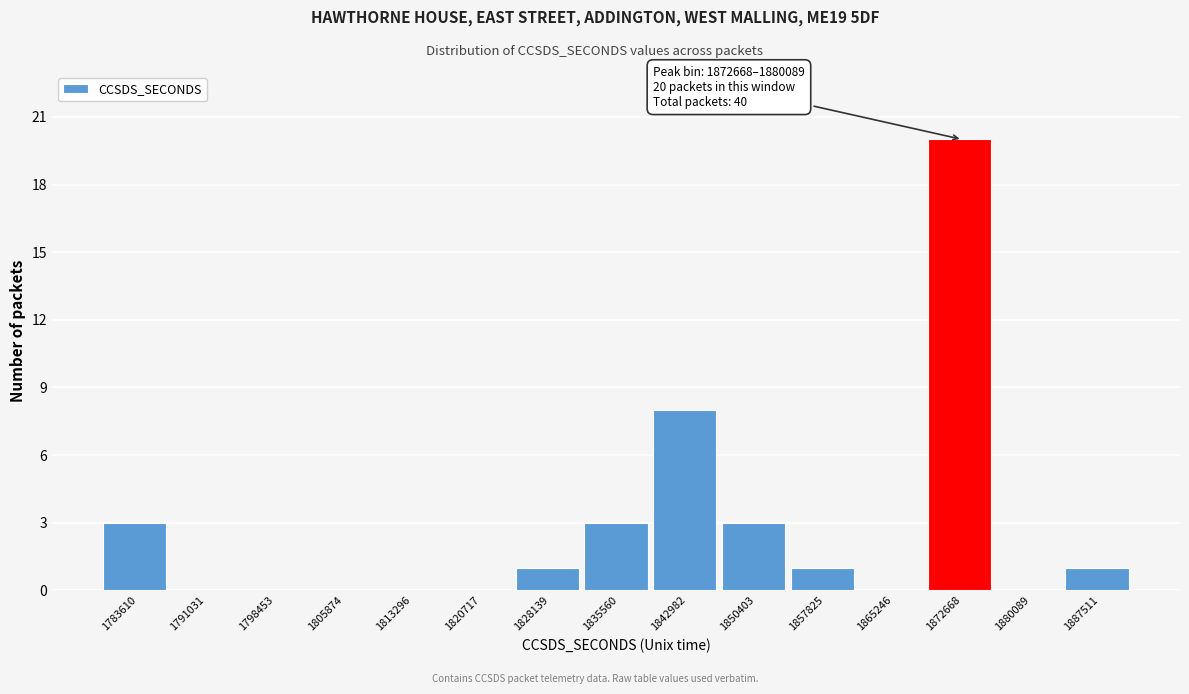

Reading right to left, extract all data points from this chart.

1887511=1	1880089=0	1872668=20	1865246=0	1857825=1	1850403=3	1842982=8	1835560=3	1828139=1	1820717=0	1813296=0	1805874=0	1798453=0	1791031=0	1783610=3